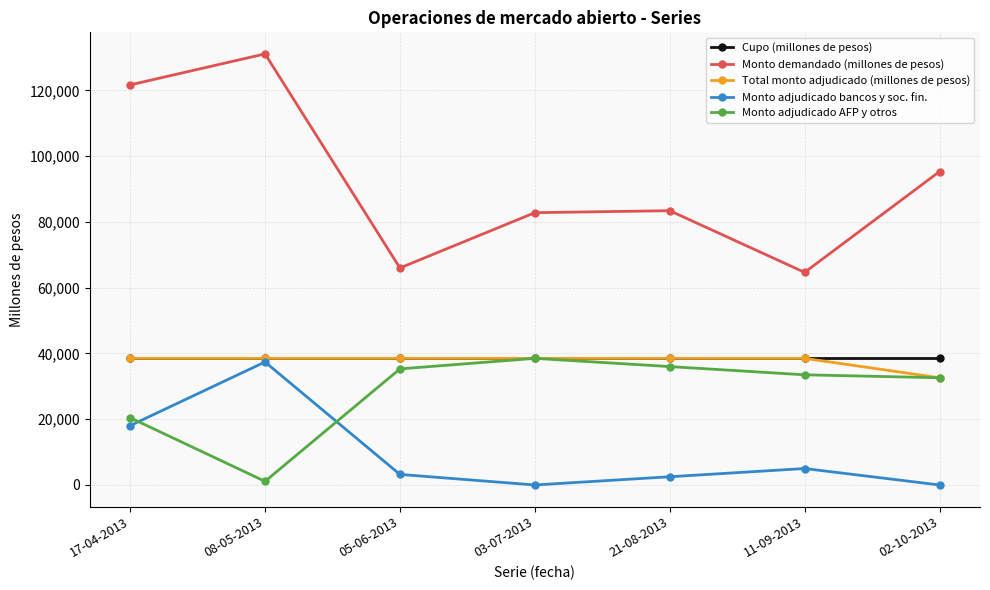

What is the difference between the Monto adjudicado bancos y soc. fin. values at 08-05-2013 and 21-08-2013?

34900